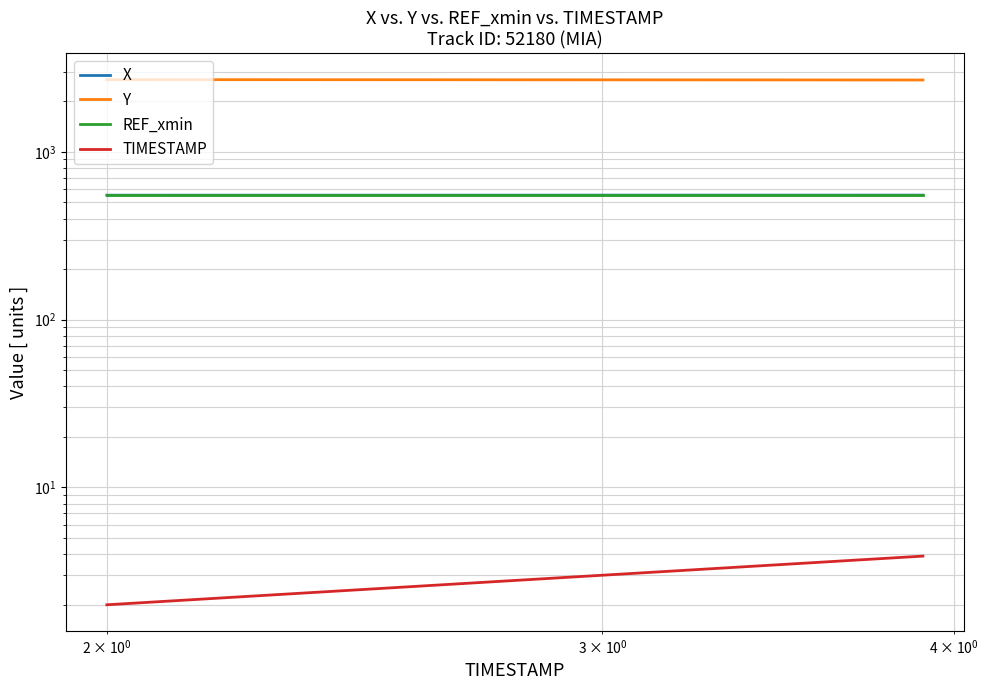

Reading left to right, what are all the values shown in this chart?

X: 551.3	551.3	551.3	551.4	551.4	551.4	551.4	551.5	551.5	551.5	551.5	551.6	551.6	551.6	551.6	551.7	551.7	551.7	551.7	551.8
Y: 2690.3	2689.6	2688.8	2688.2	2687.4	2686.7	2686.0	2685.3	2684.6	2683.9	2683.2	2682.5	2681.8	2681.1	2680.4	2679.7	2679.0	2678.3	2677.6	2676.9
REF_xmin: 550.8	550.8	550.8	550.8	550.8	550.8	550.8	550.8	550.8	550.8	550.8	550.8	550.8	550.8	550.8	550.8	550.8	550.8	550.8	550.8
TIMESTAMP: 2.0	2.1	2.2	2.3	2.4	2.5	2.6	2.7	2.8	2.9	3.0	3.1	3.2	3.3	3.4	3.5	3.6	3.7	3.8	3.9